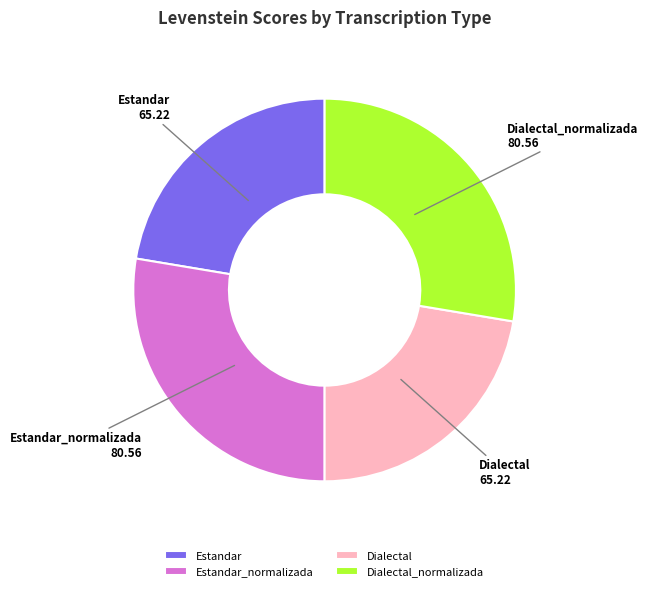

Which has a higher value, Dialectal_normalizada or Dialectal?

Dialectal_normalizada